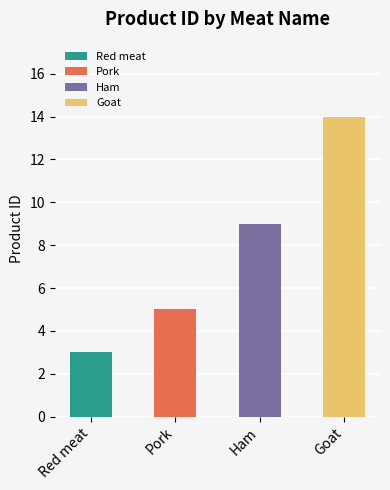

How many bars are there in total?

4